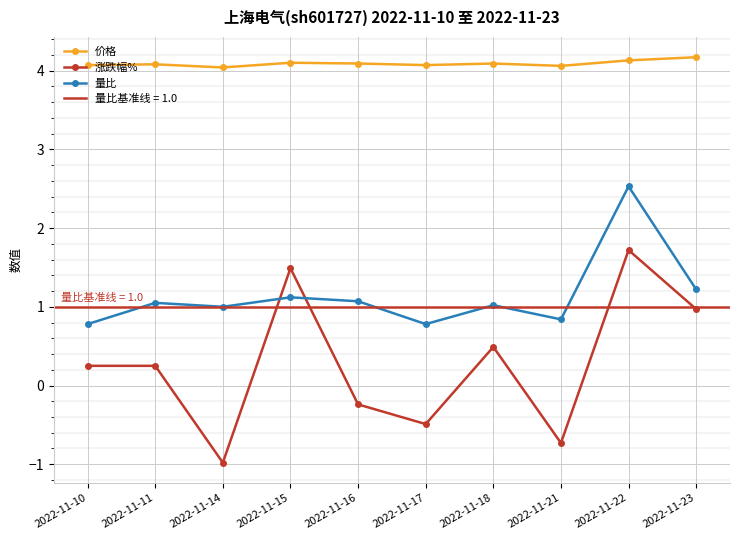

Count the 价格 values in the range 4 to 5.

10